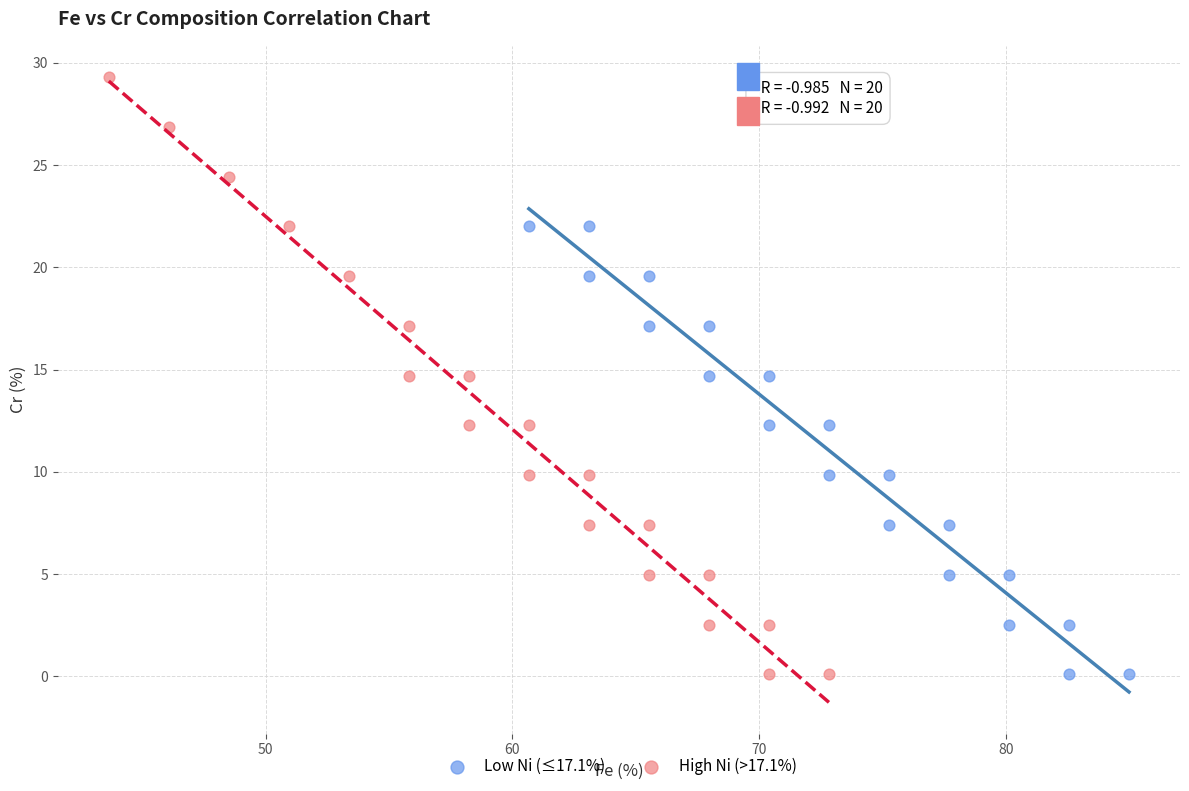

Which series reaches the maximum Y coordinate?

High Ni (>17.1%)